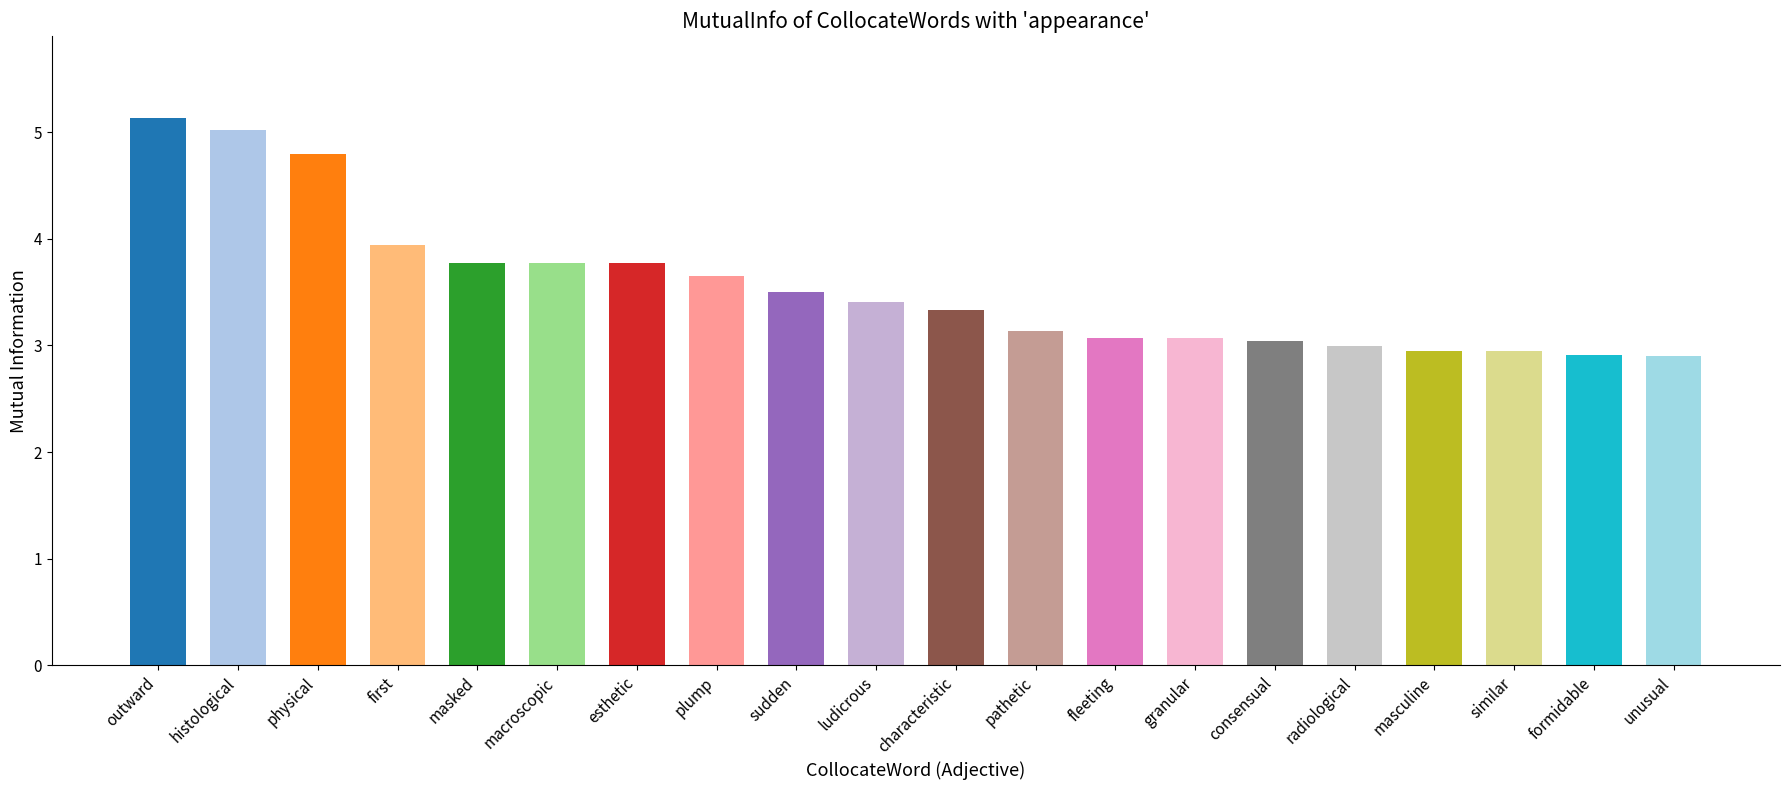

Does the chart contain stacked bars?

No